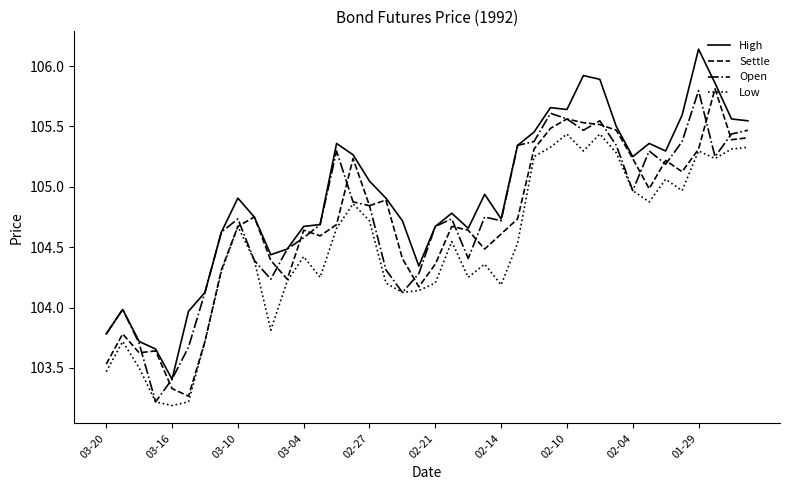

What is the highest value of the Settle series?

105.8